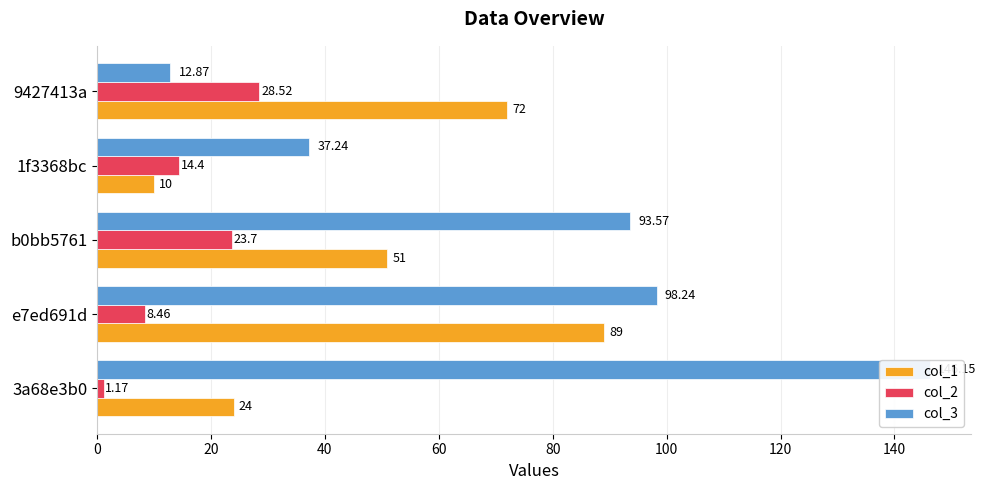

What are all the series names shown in the legend?

col_1, col_2, col_3